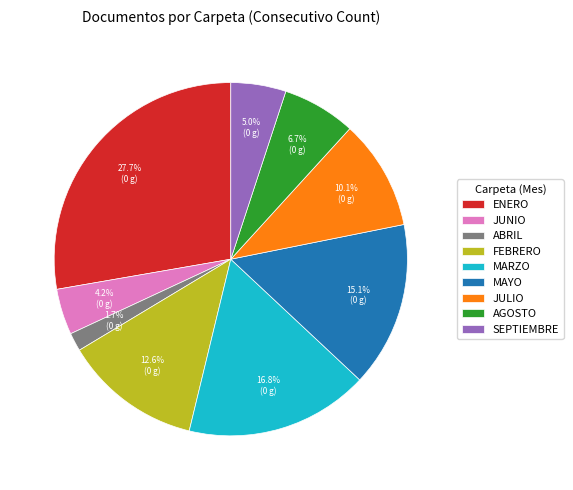

Is there a majority slice in this chart?

No